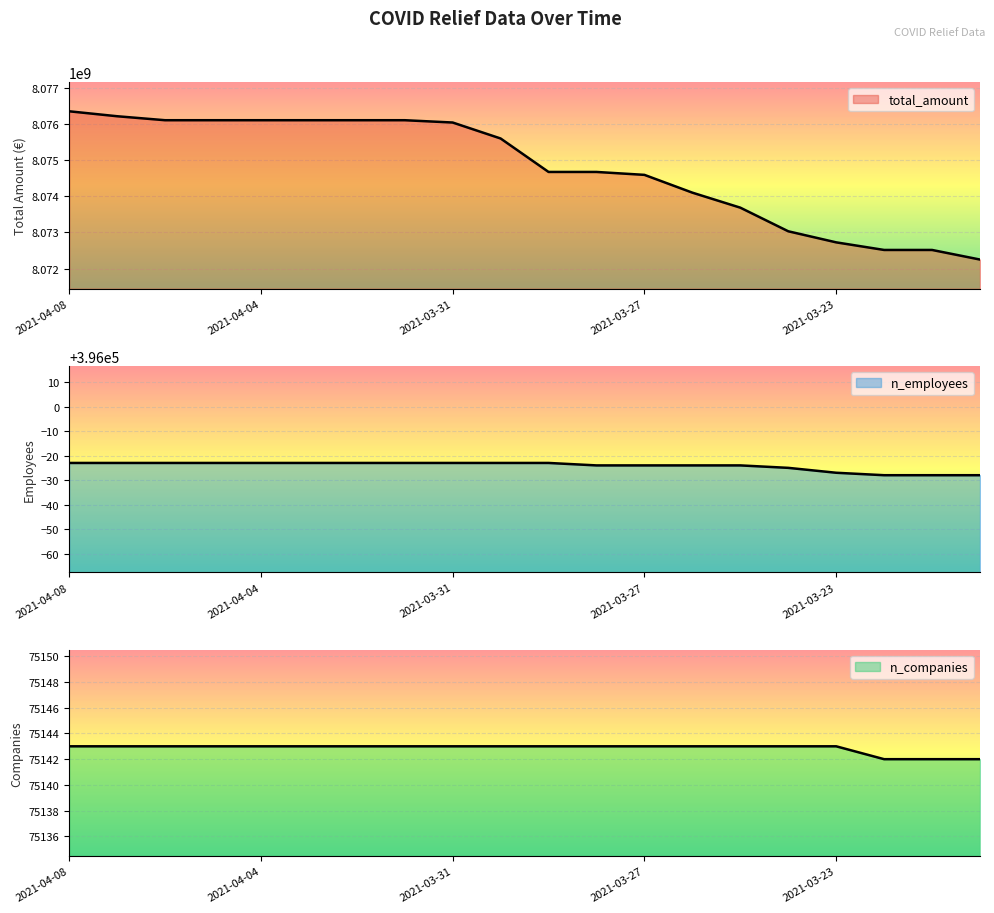

At which label is n_companies closest to 75142?

2021-03-22